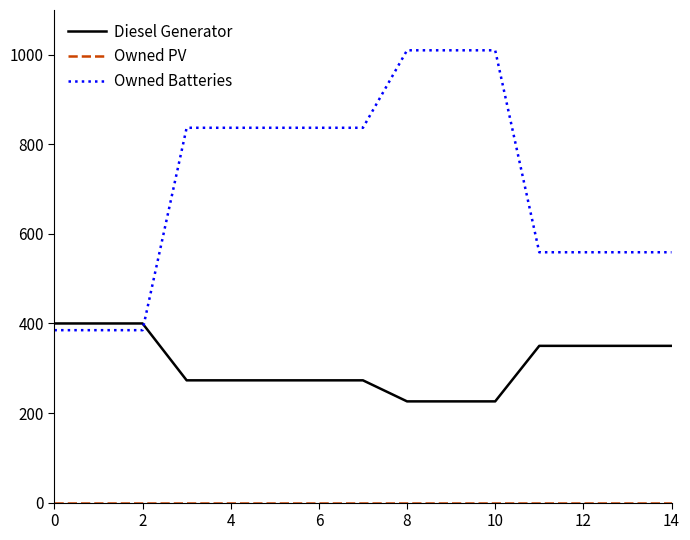

Which series has the widest spread of values?

Owned Batteries